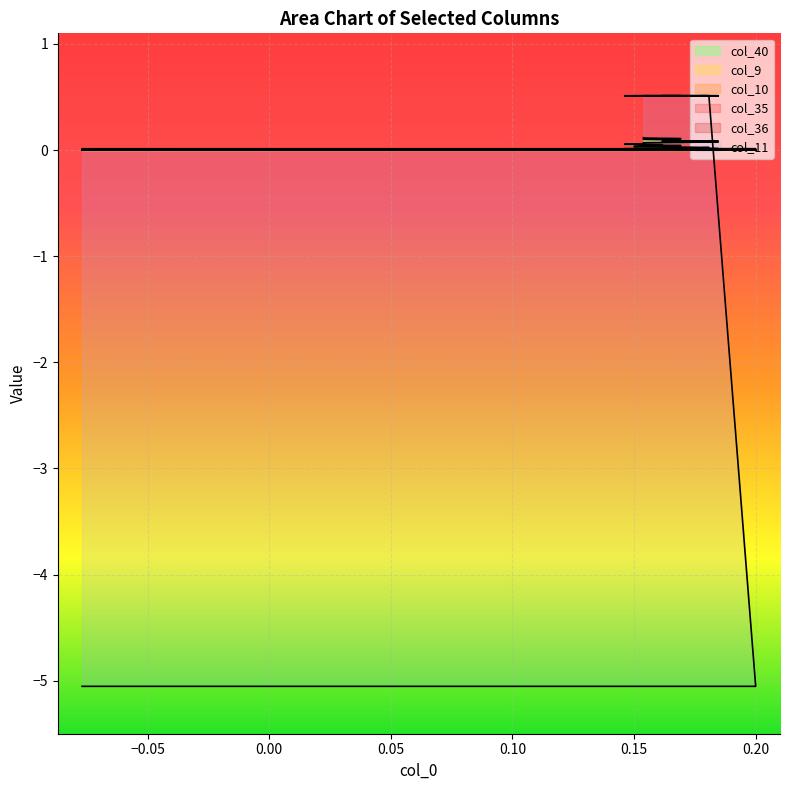

Is it true that col_11 equals 0.0 at 33?

False